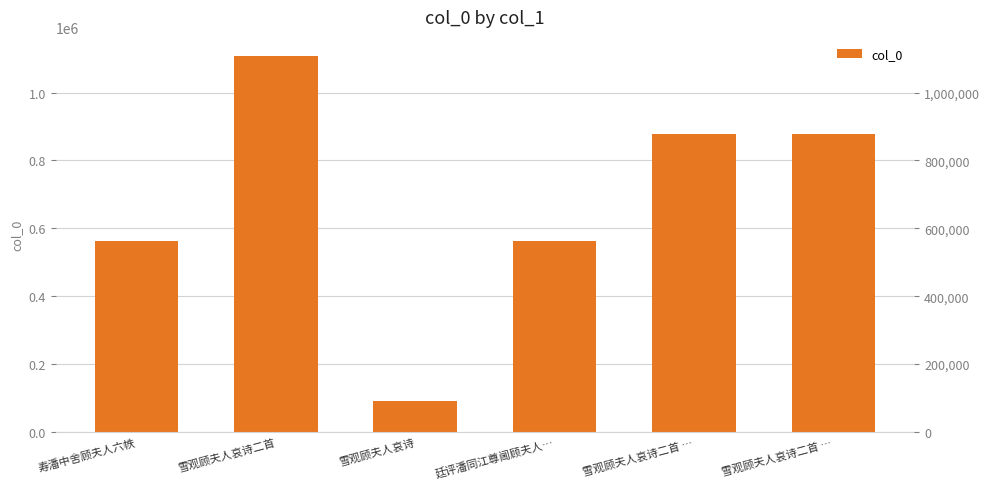

Between 雪观顾夫人哀诗二首 and 寿潘中舍顾夫人六帙, which is larger?

雪观顾夫人哀诗二首